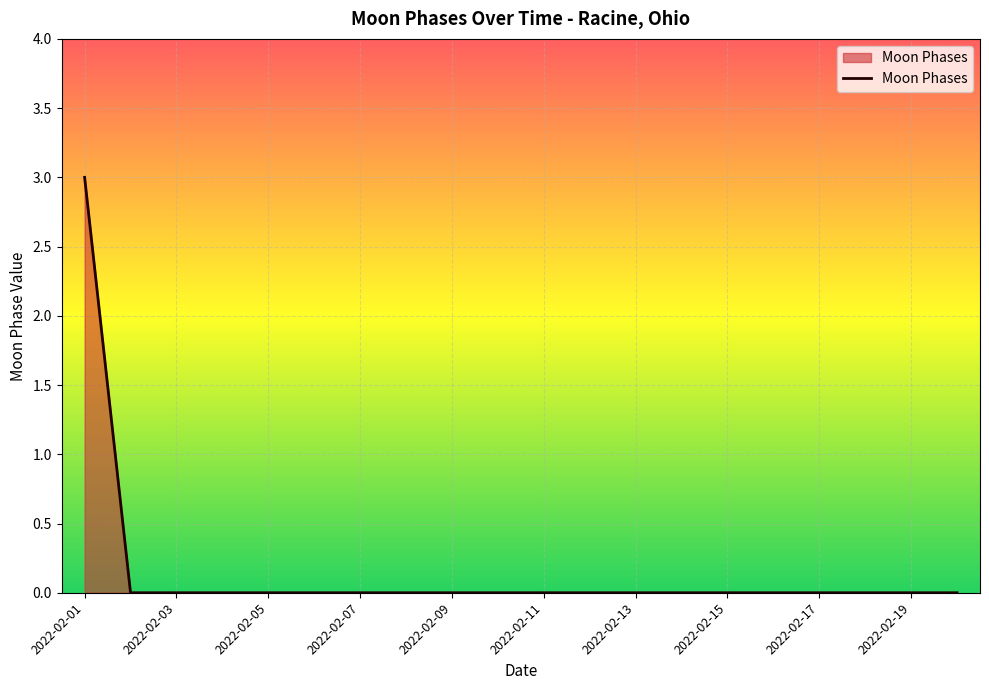

What is the maximum value shown in the chart?

3